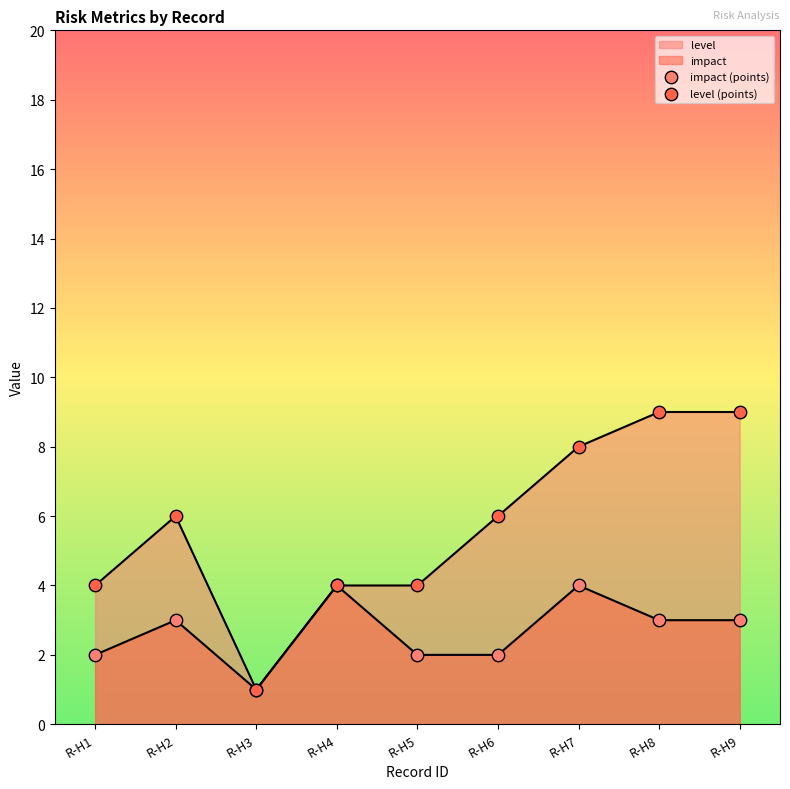

What is the total value across all series at R-H1?

6